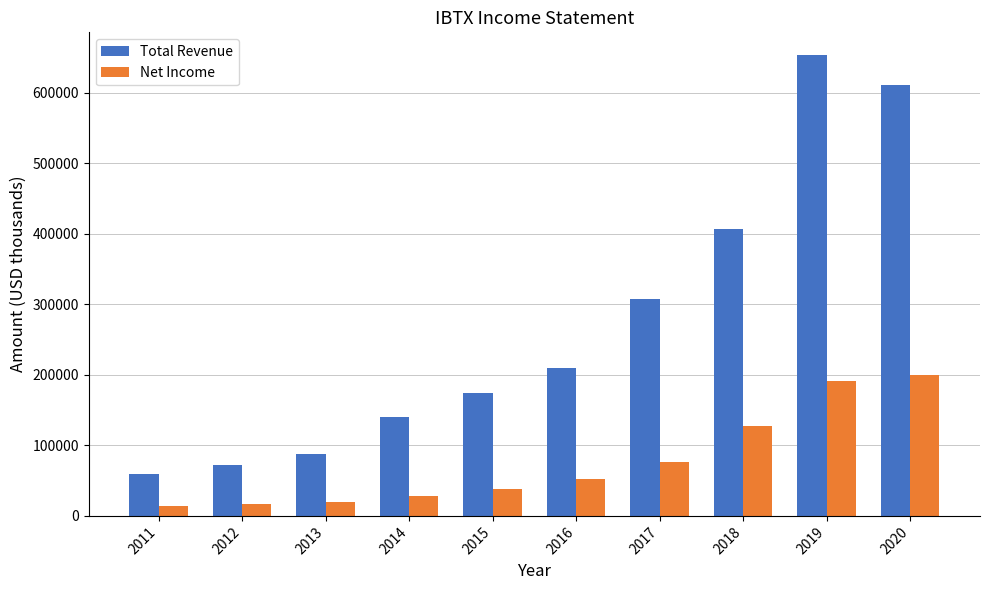

List the series in order of their overall mean, lowest first.

Net Income, Total Revenue